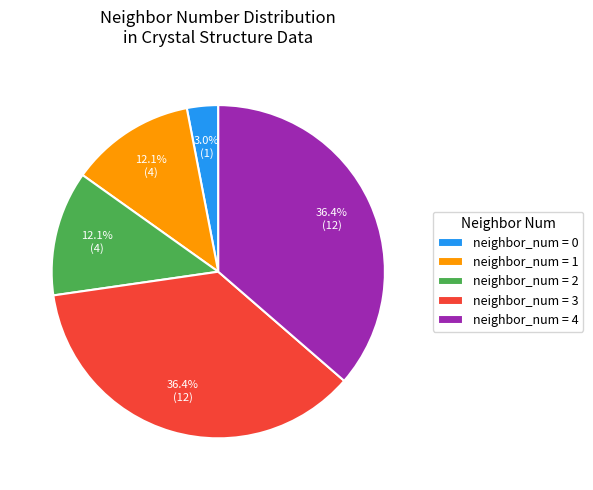

Which slice is the smallest?

neighbor_num = 0